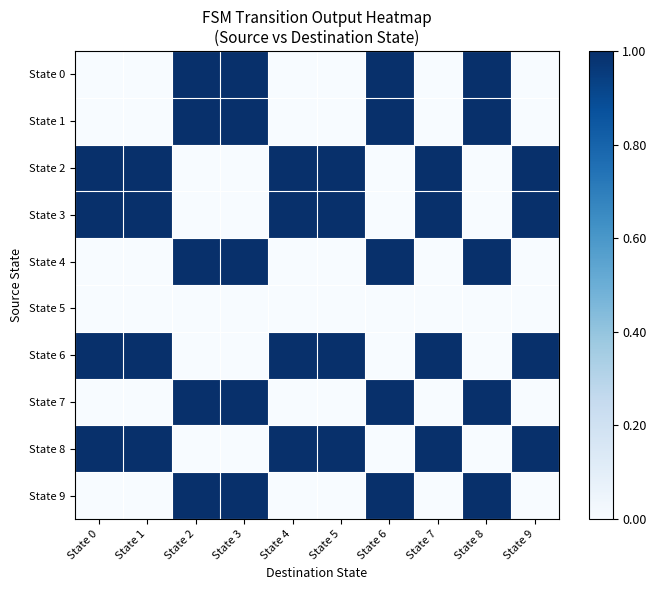

What is the total value across all series at State 6?

5.0